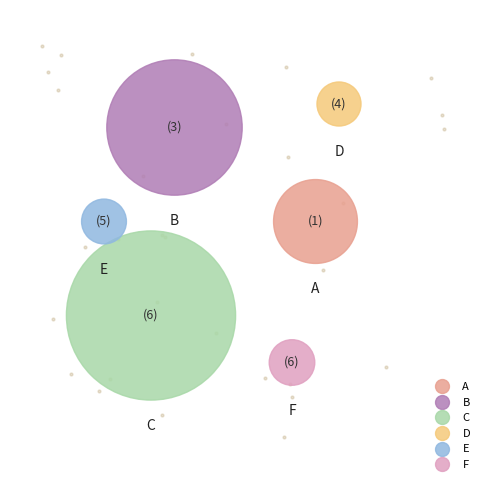

To the nearest percent, what is the difference between the largest and smallest slice percentages?

56%